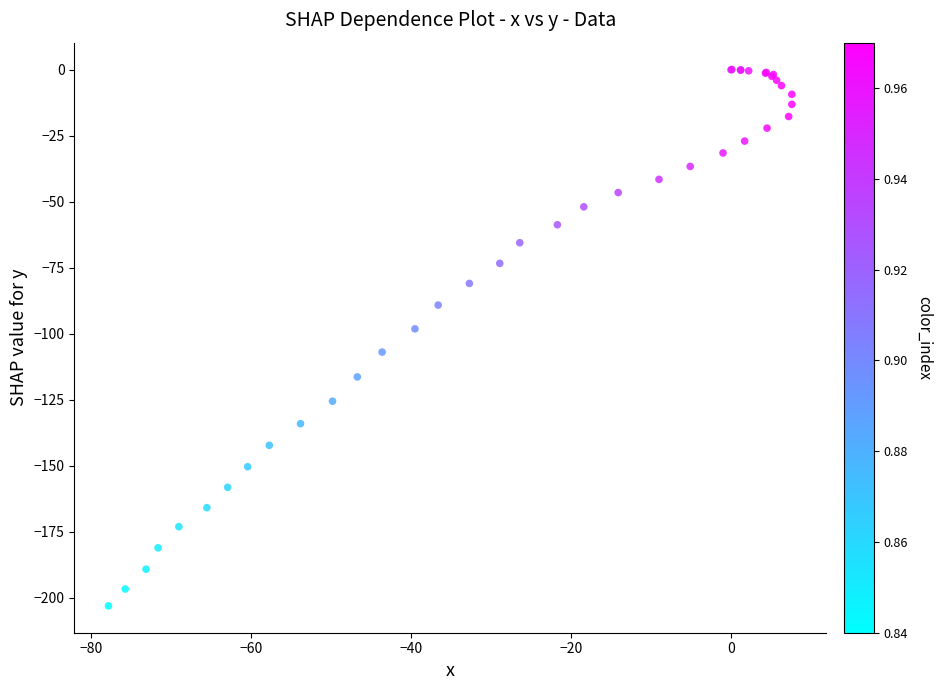

What Y value in the scatter plot is closest to -101?

-98.1